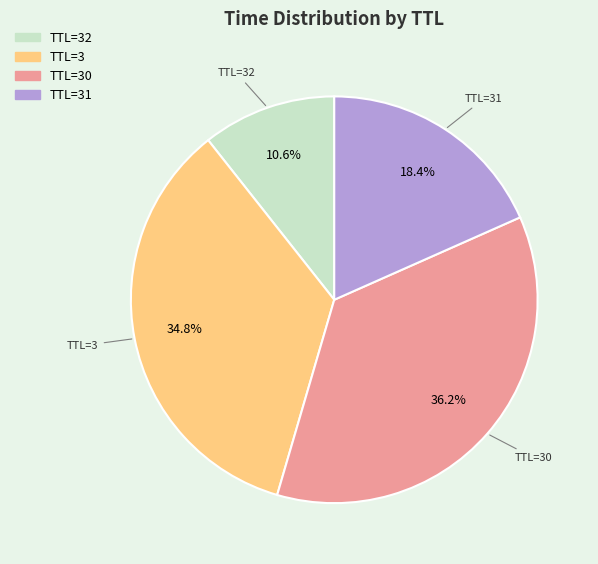

To the nearest percent, what is the average slice percentage?

25%